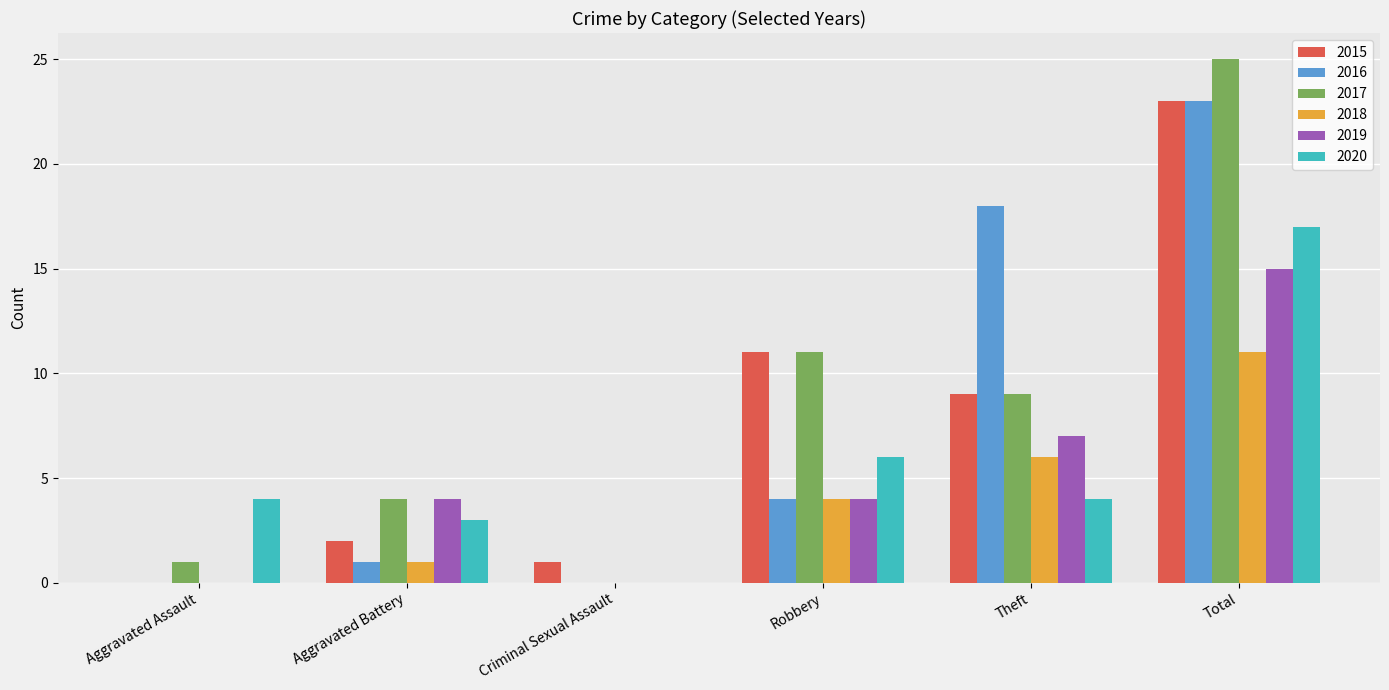

What is the maximum value for 2020?

17